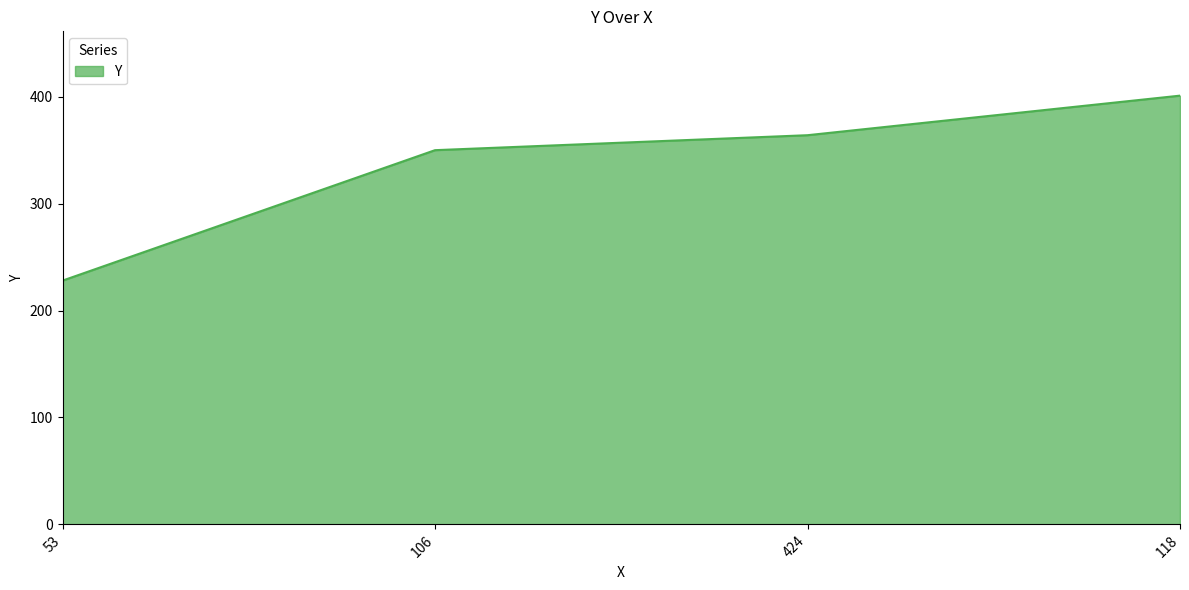

What is the difference between the values at 106 and 424?

14